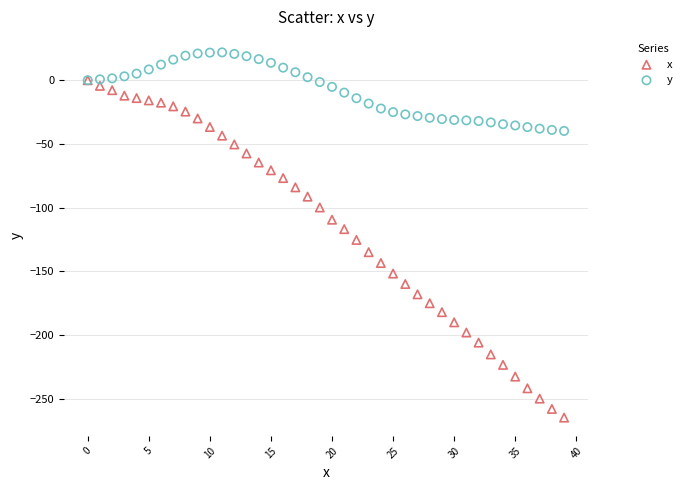

Which series reaches the maximum Y coordinate?

y